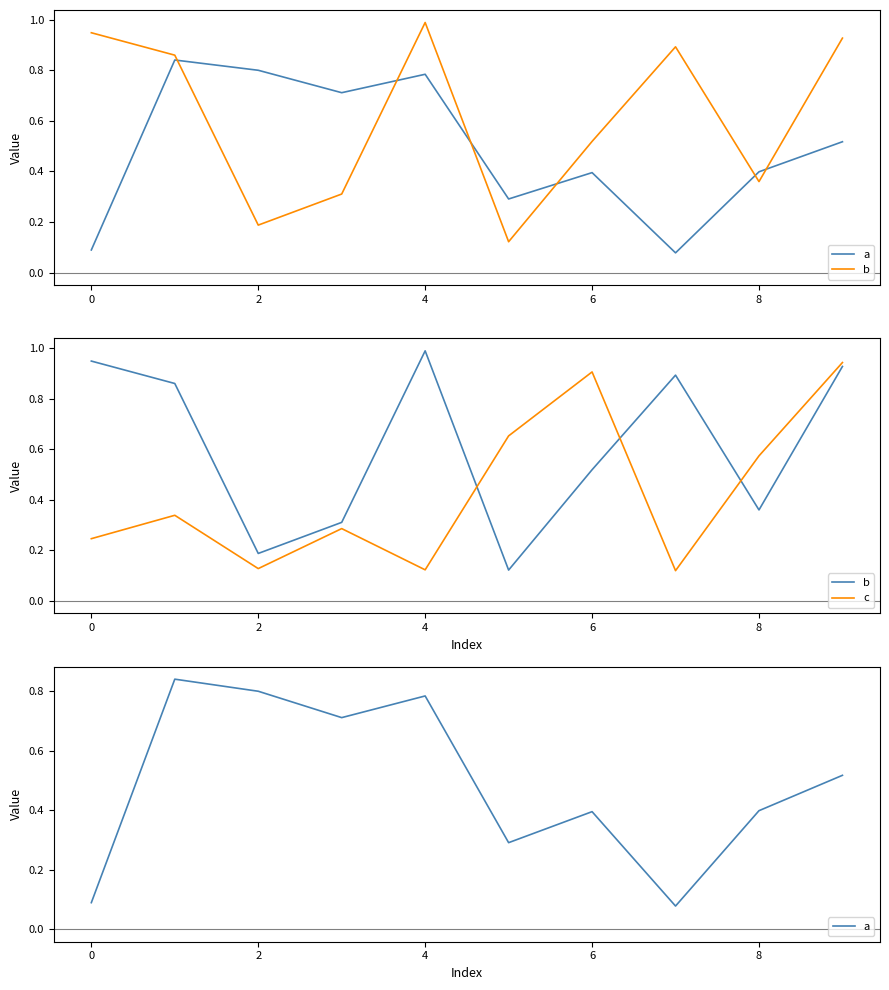

Which series changed the most between 0 and 8?

b